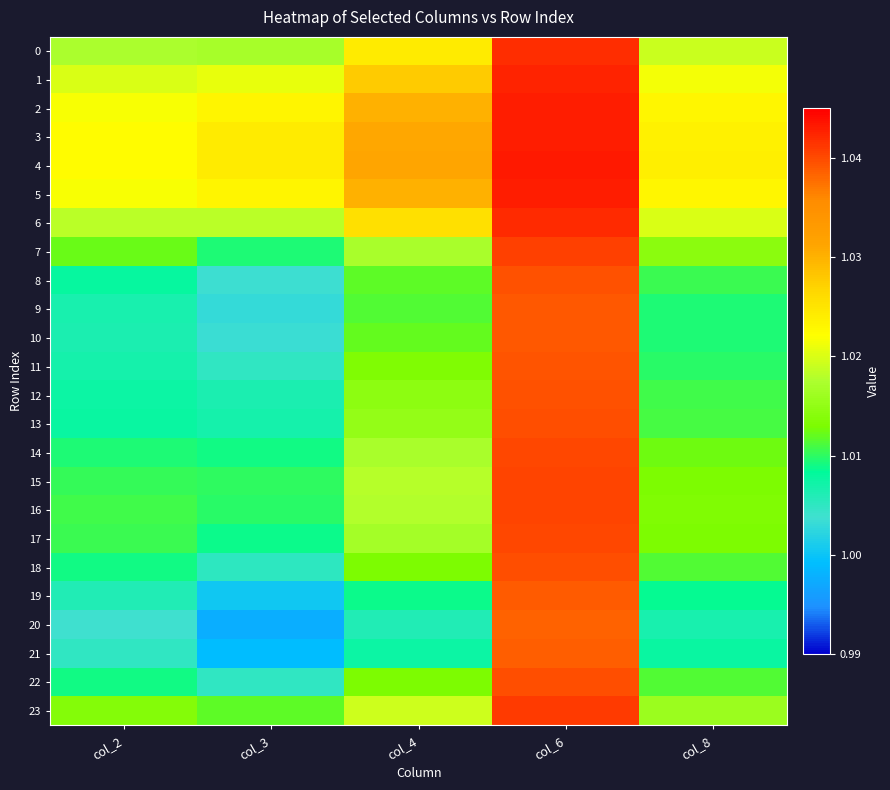

What is the greatest value displayed?

1.0